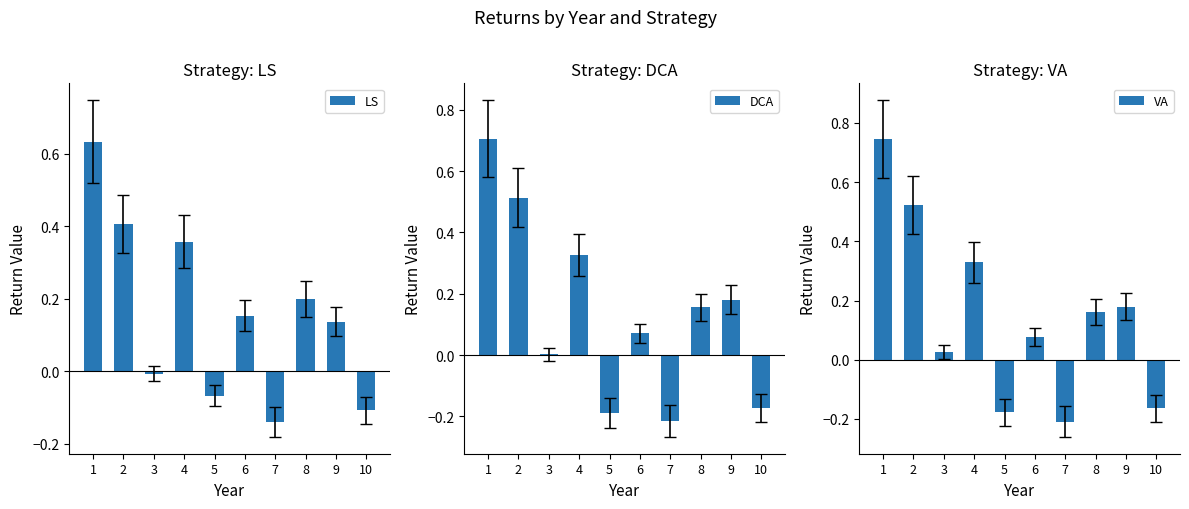

True or false: LS has a value of -0.0 at 3.

True